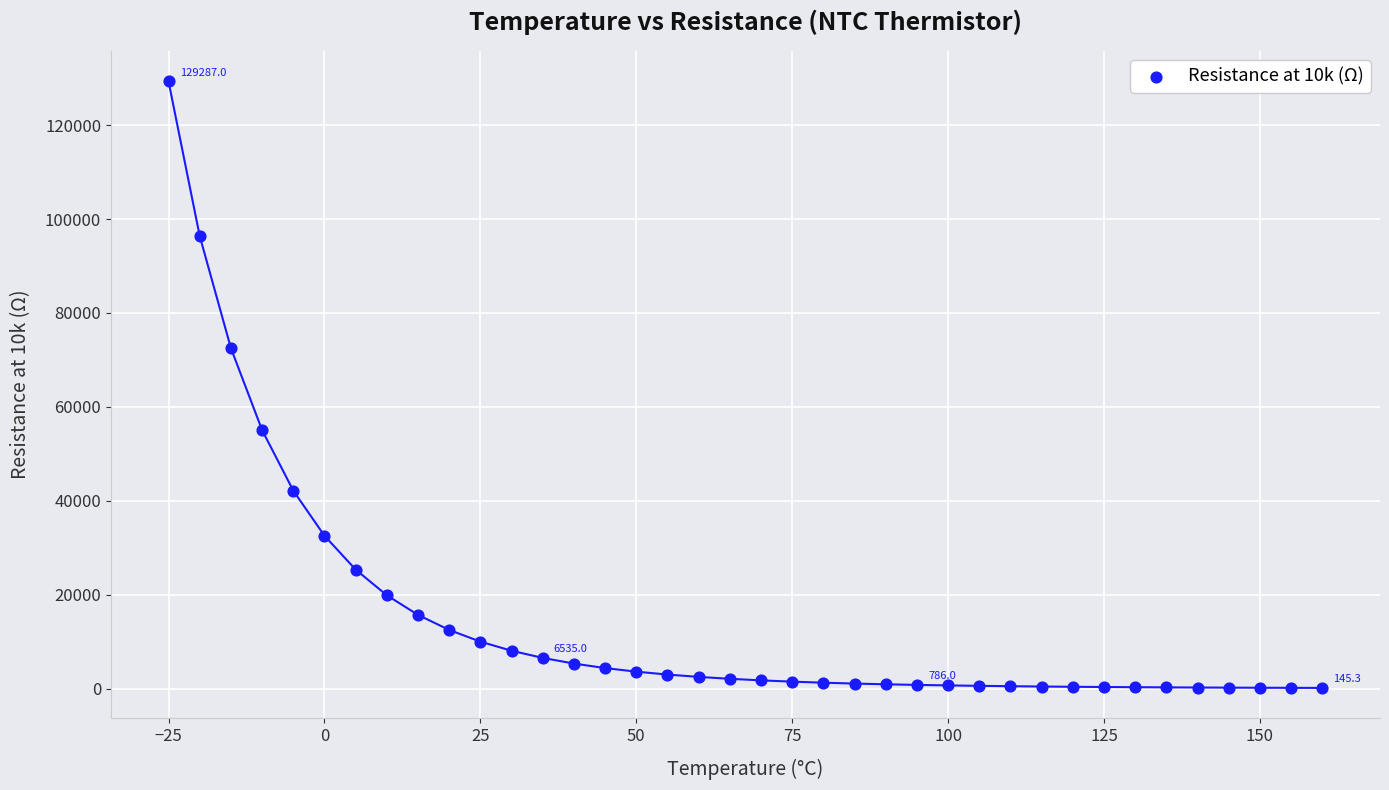

What is the range of Y values (max minus min)?

129141.7